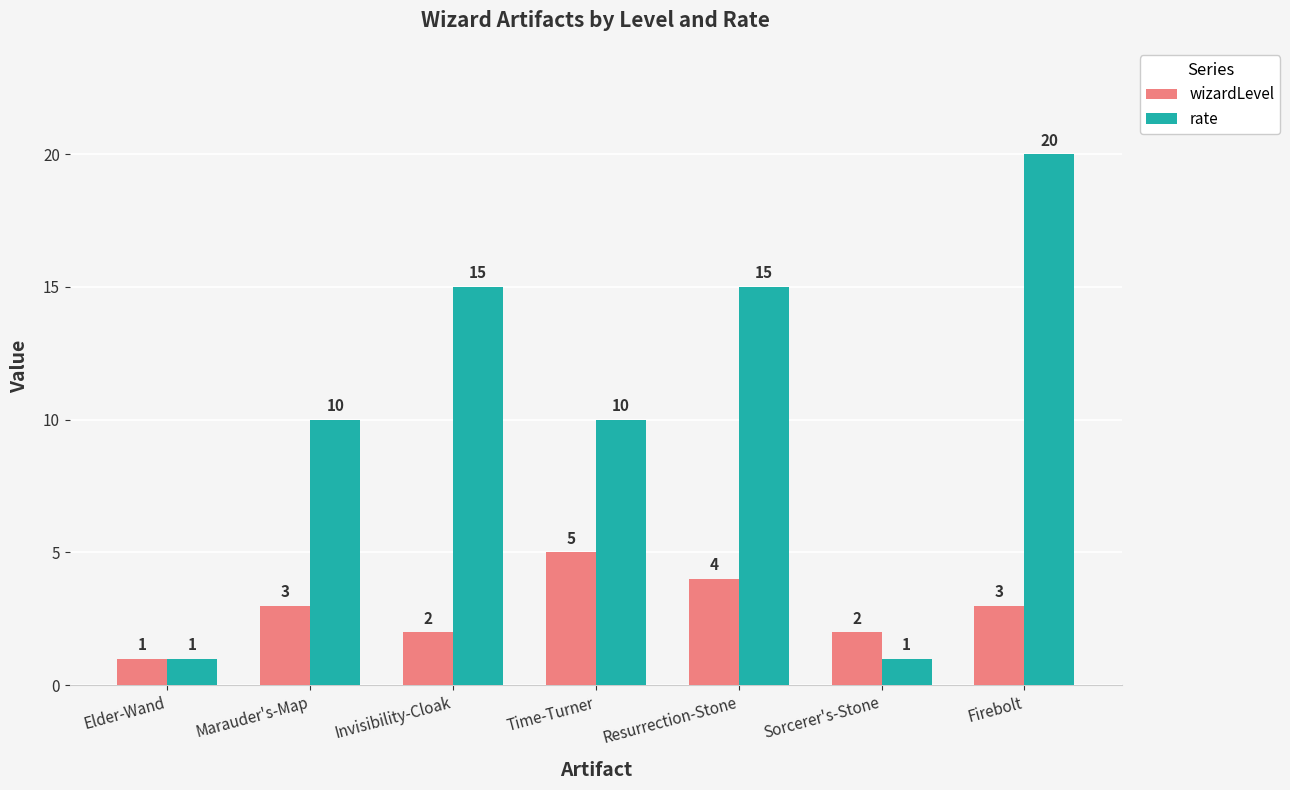

Reading left to right, what are all the values shown in this chart?

wizardLevel: Elder-Wand=1	Marauder's-Map=3	Invisibility-Cloak=2	Time-Turner=5	Resurrection-Stone=4	Sorcerer's-Stone=2	Firebolt=3
rate: Elder-Wand=1	Marauder's-Map=10	Invisibility-Cloak=15	Time-Turner=10	Resurrection-Stone=15	Sorcerer's-Stone=1	Firebolt=20